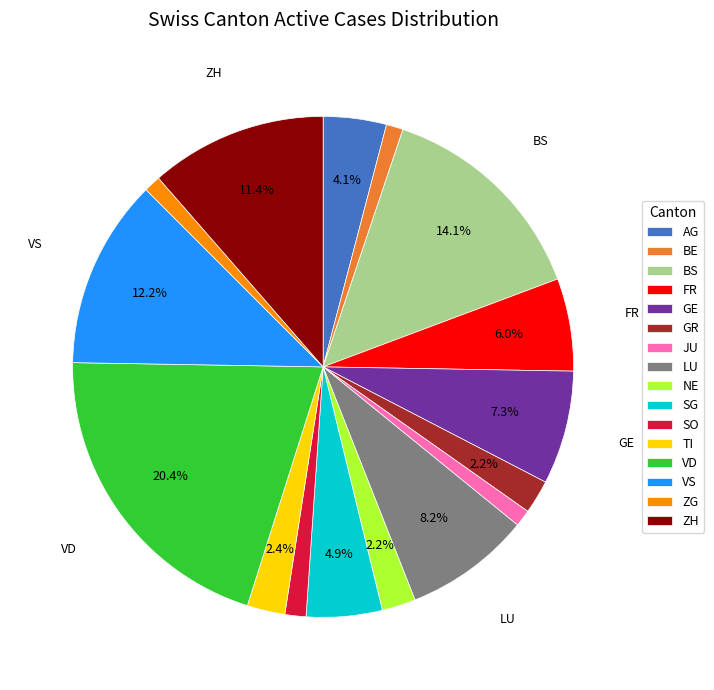

Is there a majority slice in this chart?

No